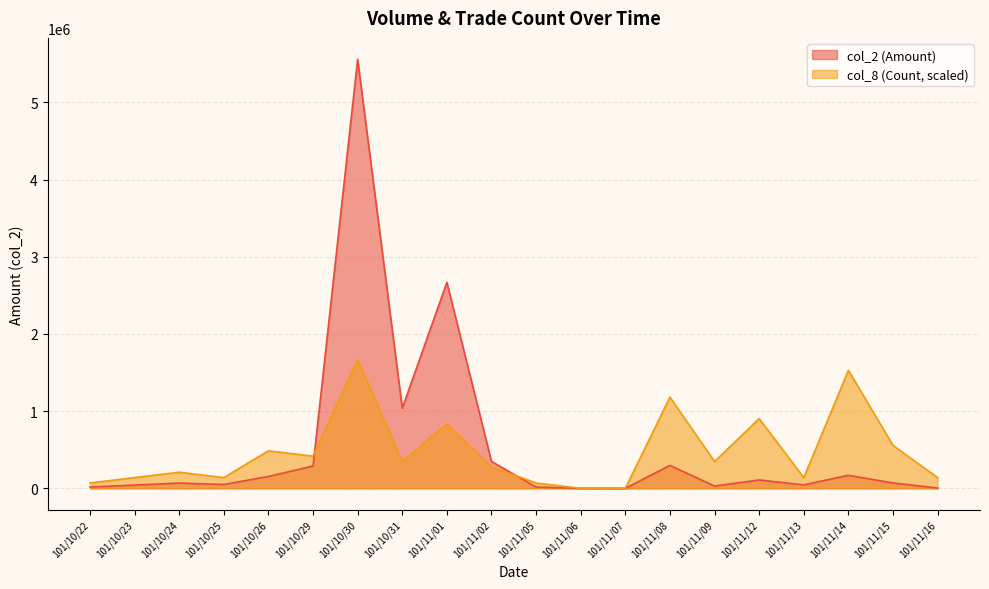

List the labels in order of col_8 (Count) value, smallest first.

101/11/06, 101/11/07, 101/10/22, 101/11/05, 101/10/23, 101/10/25, 101/11/13, 101/11/16, 101/10/24, 101/11/02, 101/10/31, 101/11/09, 101/10/29, 101/10/26, 101/11/15, 101/11/01, 101/11/12, 101/11/08, 101/11/14, 101/10/30